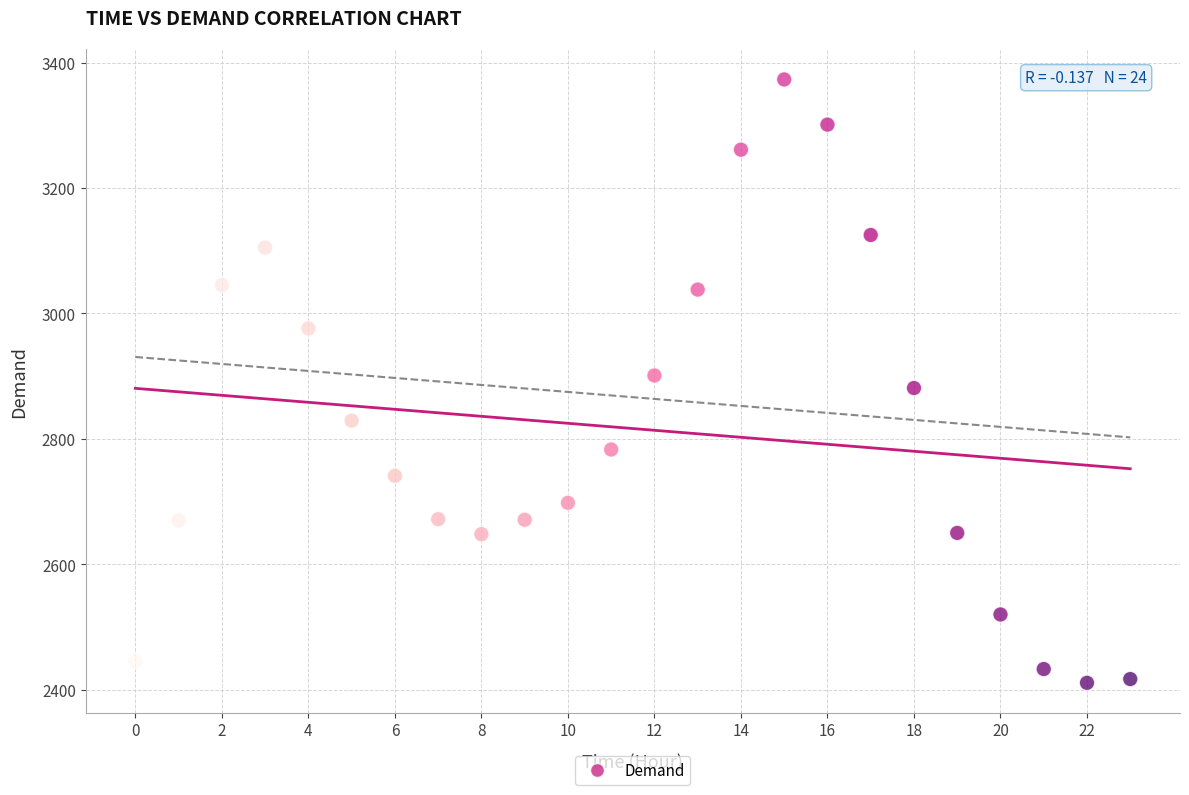

What is the range of Y values (max minus min)?

962